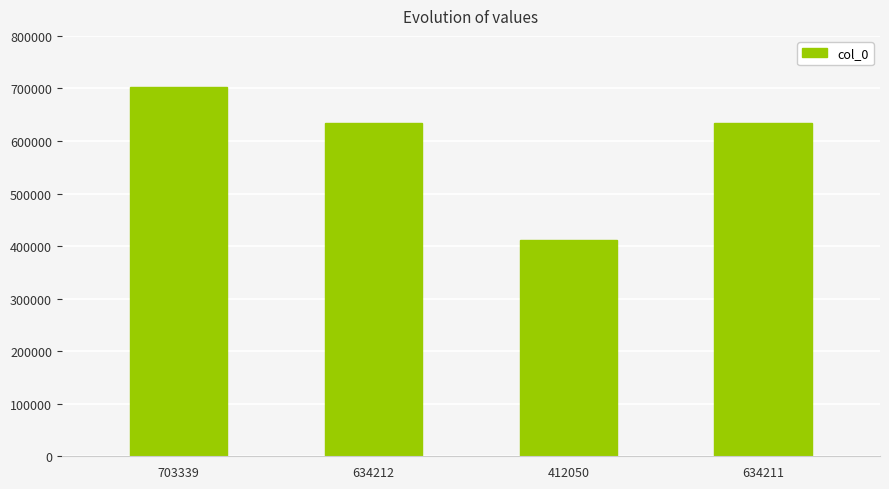

What is the difference between the values at 634211 and 703339?

69128